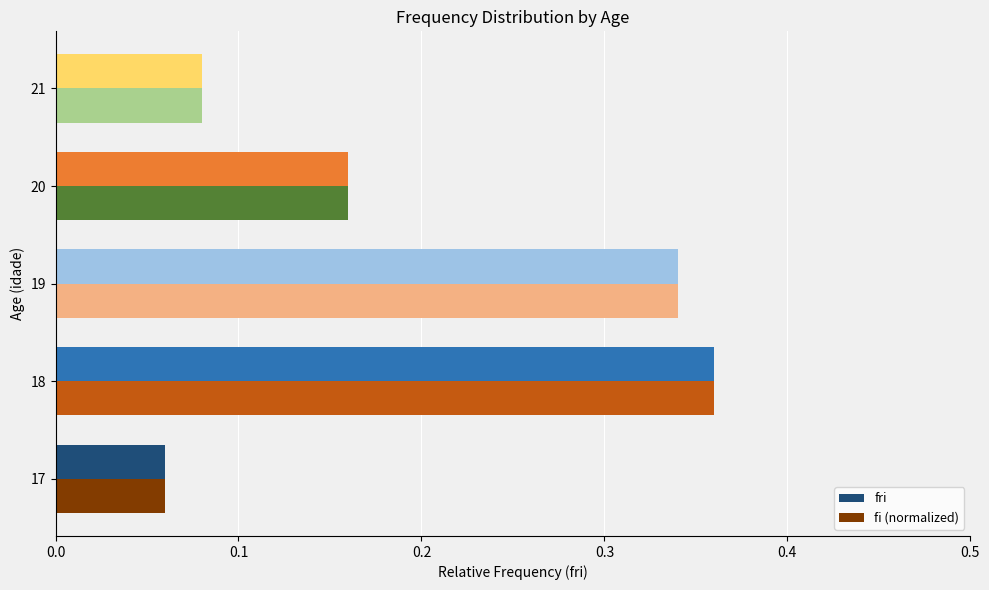

Rank the categories by fi (normalized) value from highest to lowest.

18, 19, 20, 21, 17